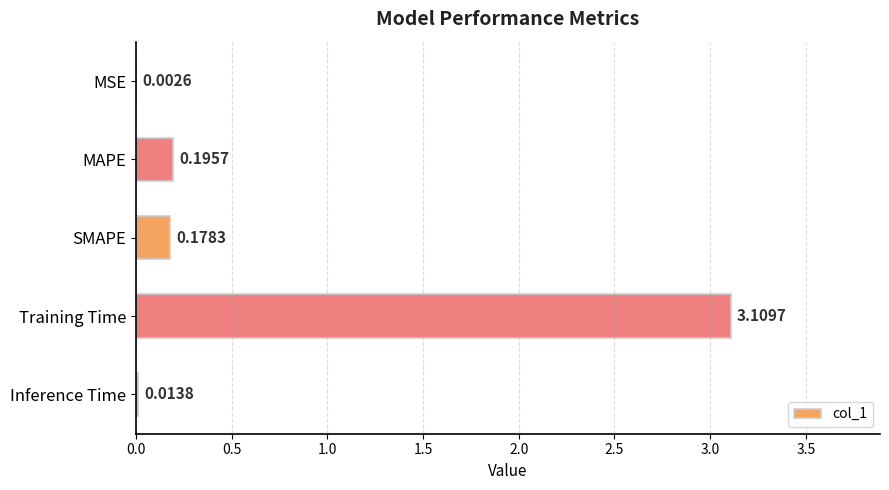

At which category does the chart reach its peak across all series?

Training Time